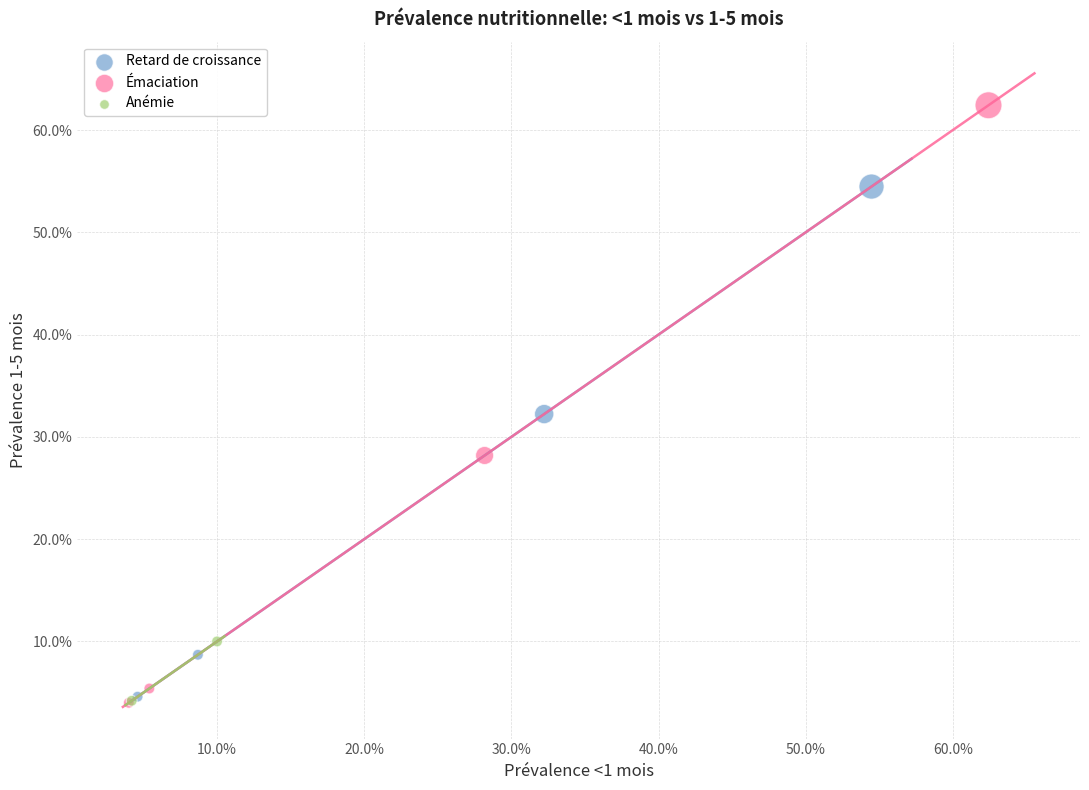

What are all the series names shown in the legend?

Retard de croissance, Émaciation, Anémie